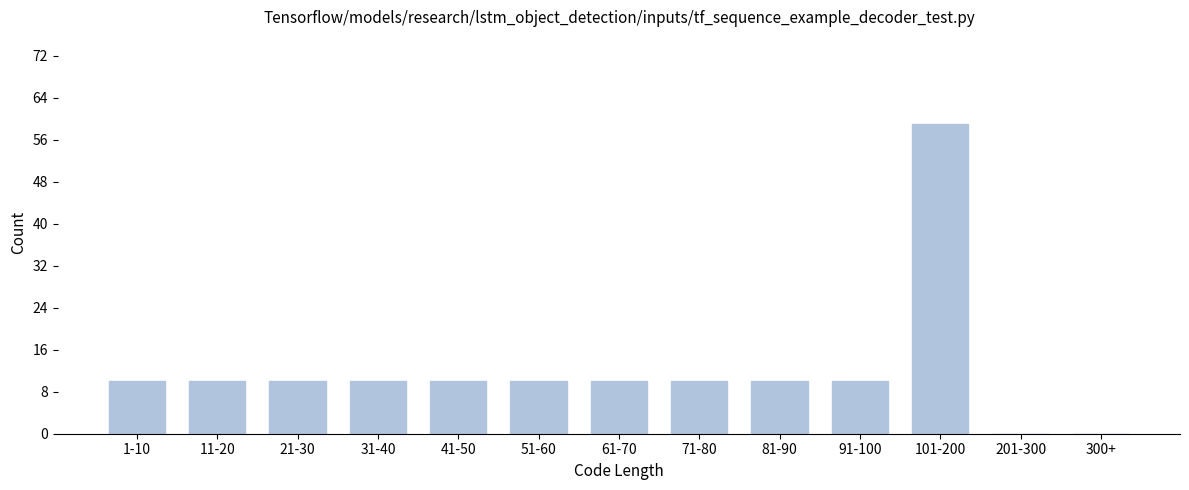

Reading left to right, what are all the values shown in this chart?

1-10=10	11-20=10	21-30=10	31-40=10	41-50=10	51-60=10	61-70=10	71-80=10	81-90=10	91-100=10	101-200=59	201-300=0	300+=0